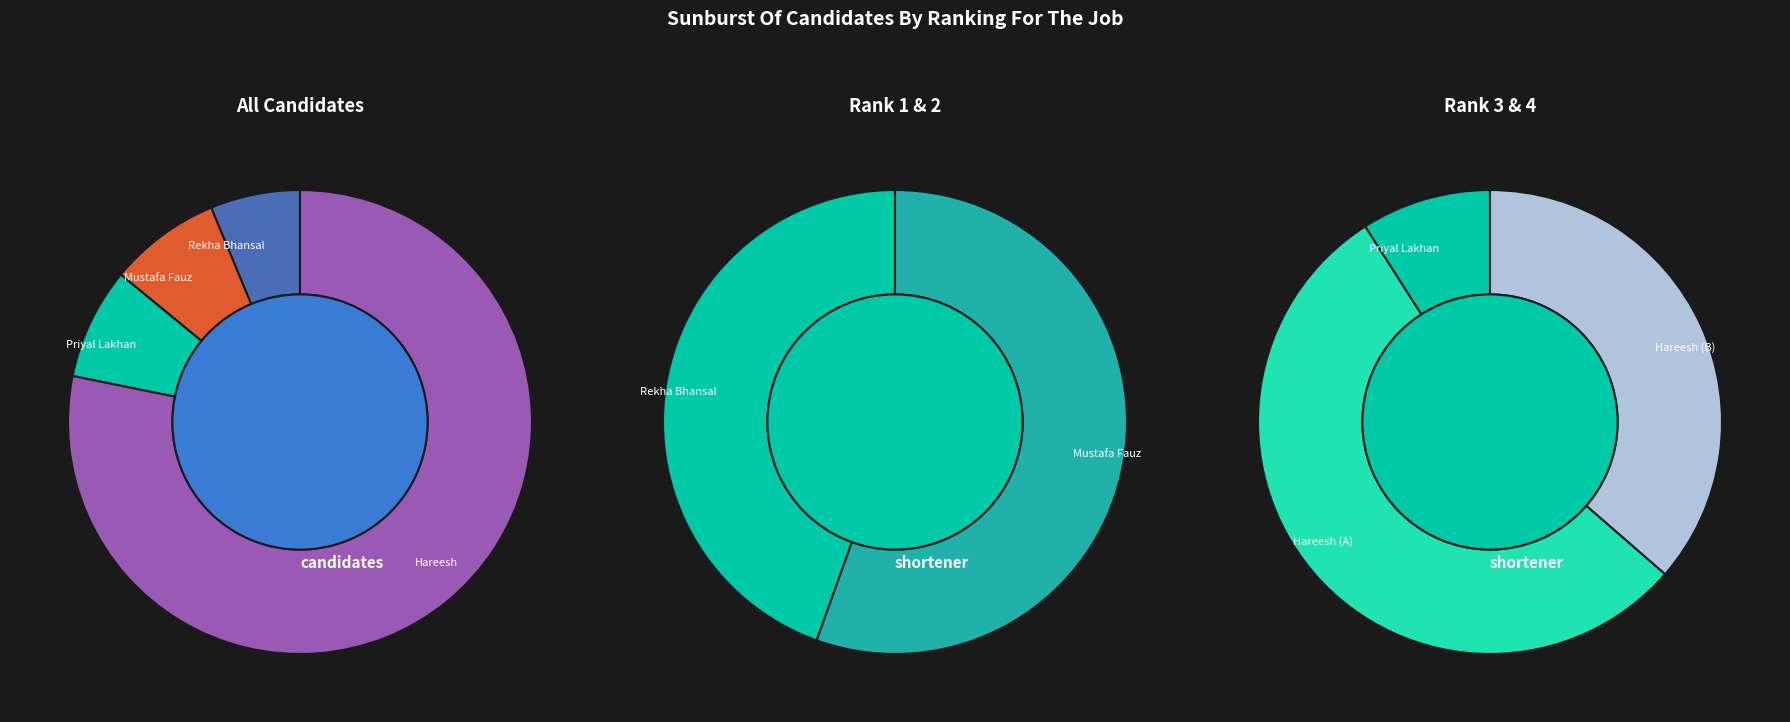

How many slices are in this pie chart?

4